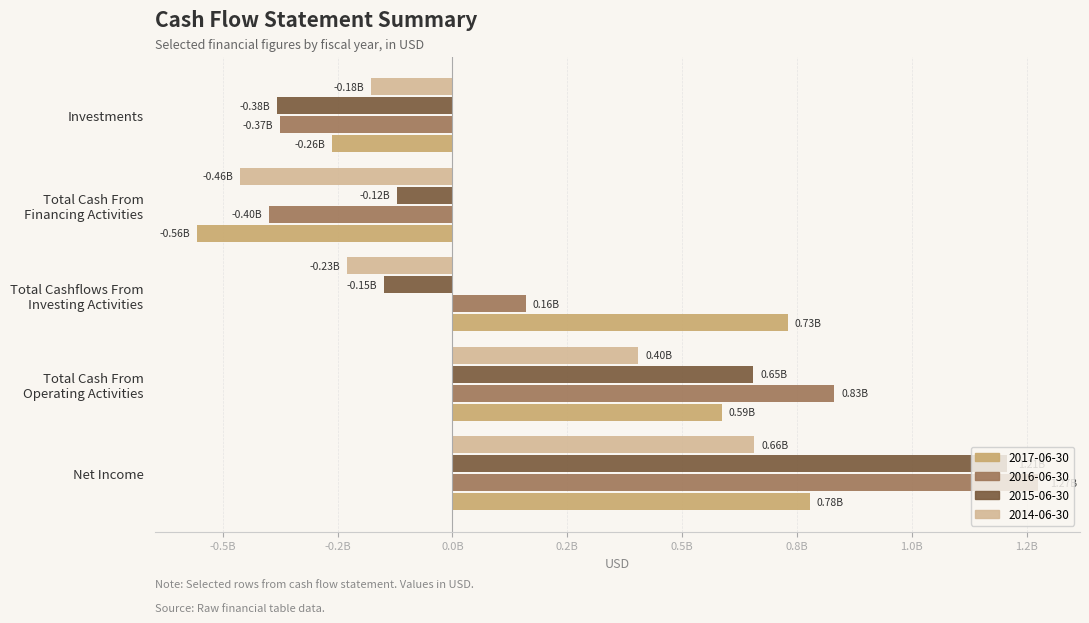

The value of 2015-06-30 at Total Cashflows From
Investing Activities is -147800000. True or false?

True